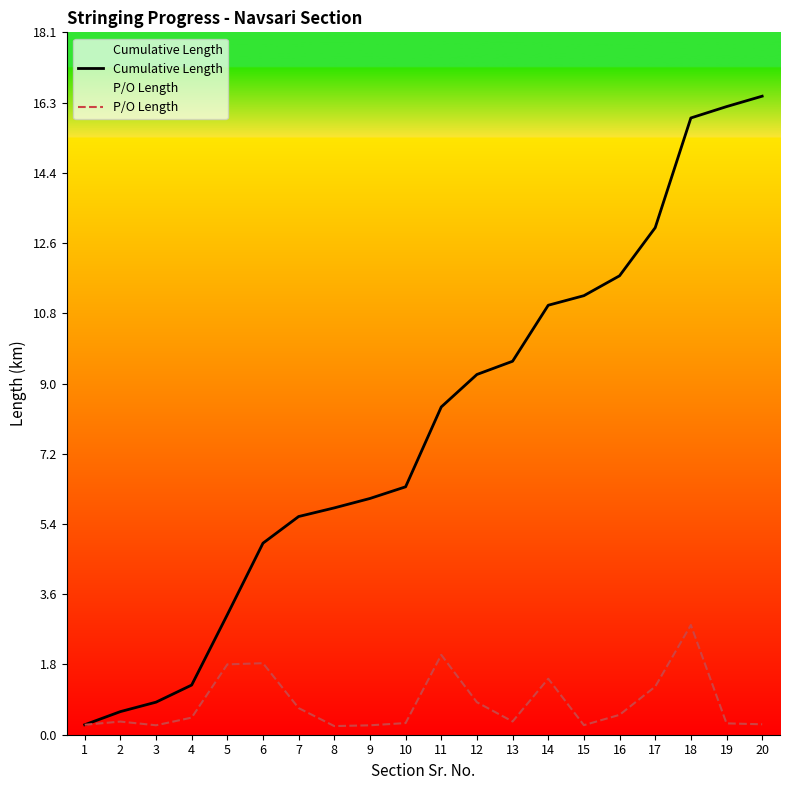

Is it true that P/O Length equals 0.4 at 7?

False